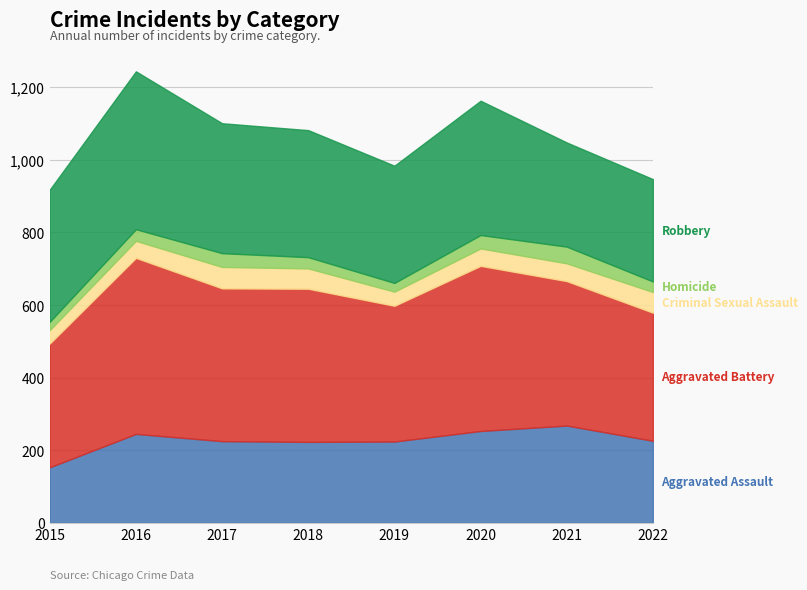

Reading left to right, extract all data points from this chart.

Aggravated Assault: 2015=153	2016=245	2017=225	2018=223	2019=224	2020=253	2021=268	2022=226
Aggravated Battery: 2015=341	2016=485	2017=421	2018=422	2019=374	2020=455	2021=398	2022=353
Criminal Sexual Assault: 2015=37	2016=47	2017=59	2018=56	2019=39	2020=48	2021=49	2022=57
Homicide: 2015=23	2016=32	2017=38	2018=31	2019=24	2020=37	2021=46	2022=29
Robbery: 2015=364	2016=435	2017=358	2018=350	2019=323	2020=370	2021=287	2022=282